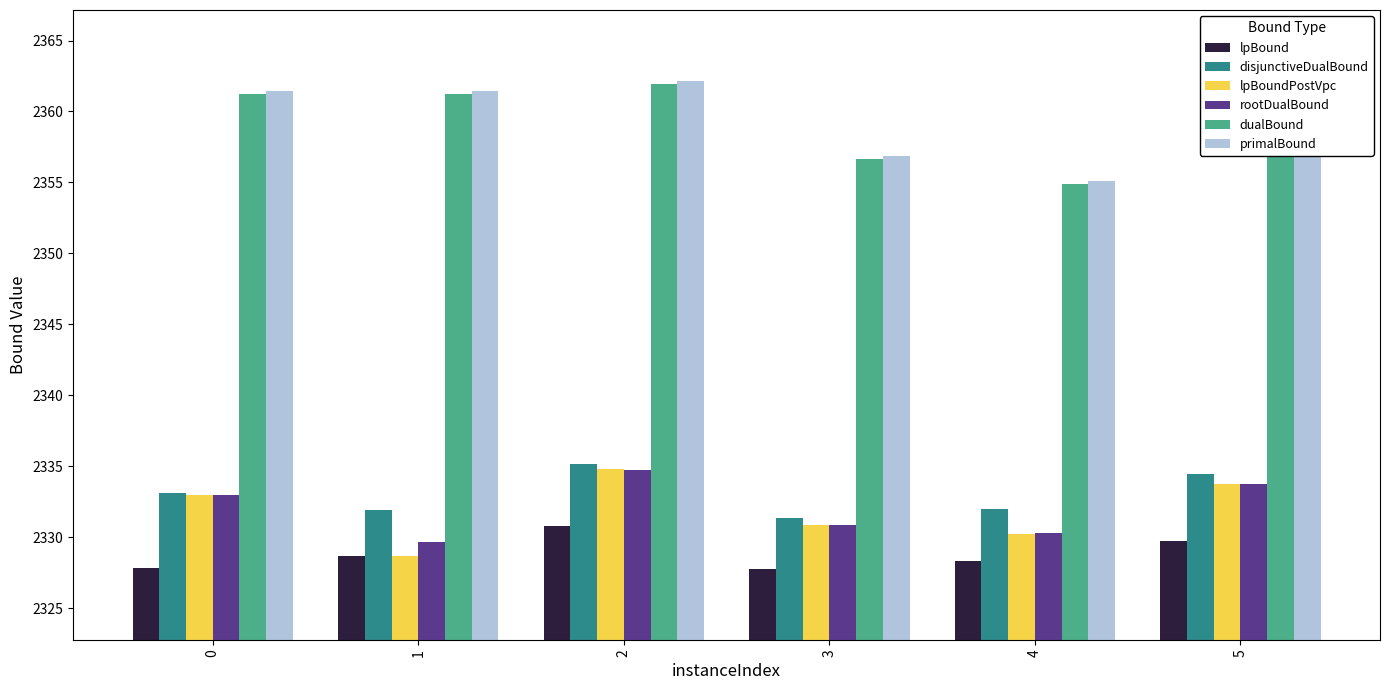

What is the smallest value displayed?

2327.8